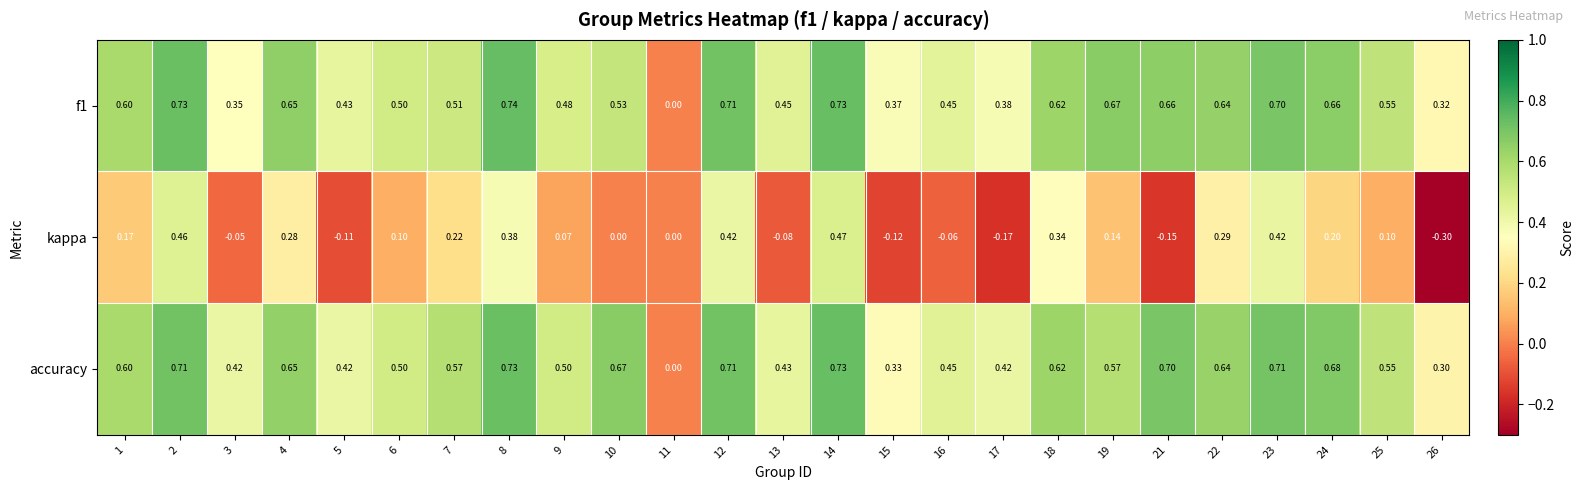

Which series has the largest range (max minus min)?

kappa